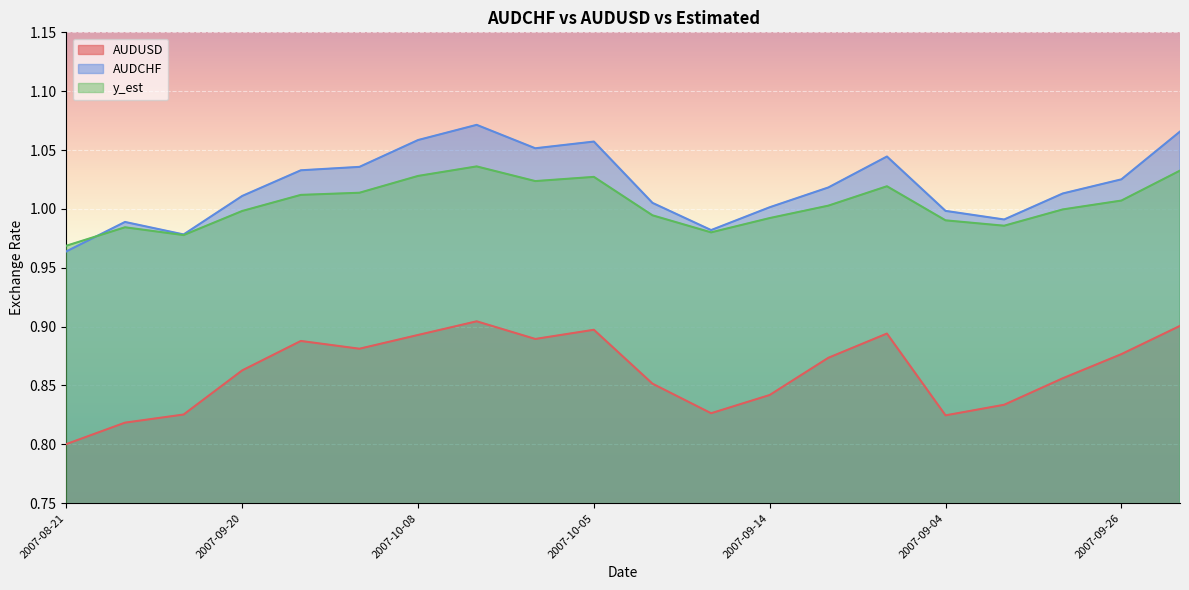

True or false: y_est has a value of 1.0 at 2007-10-12.

True